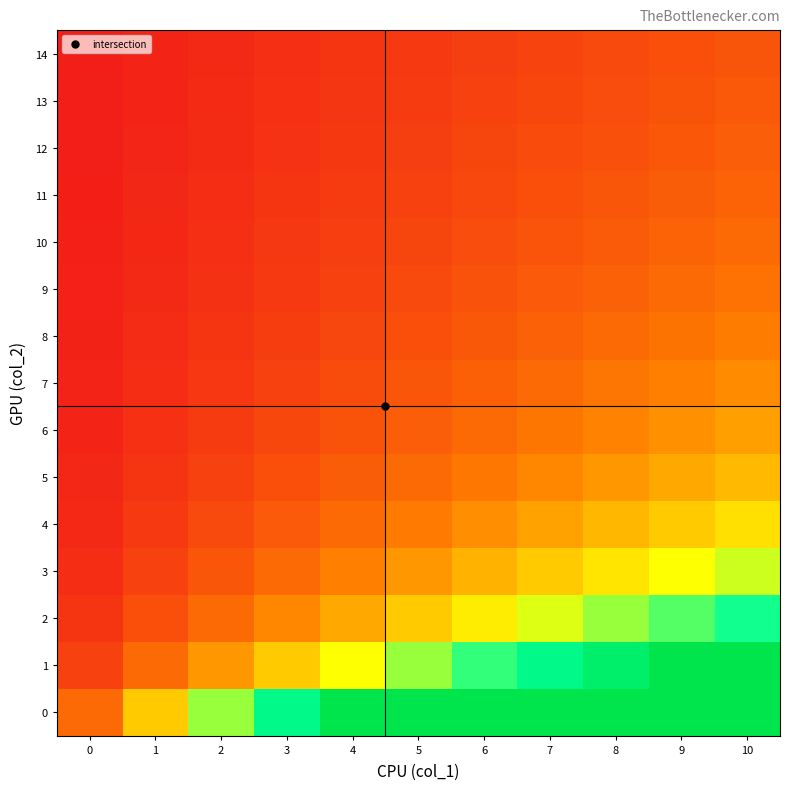

Which has a higher value, 8 or 3?

8